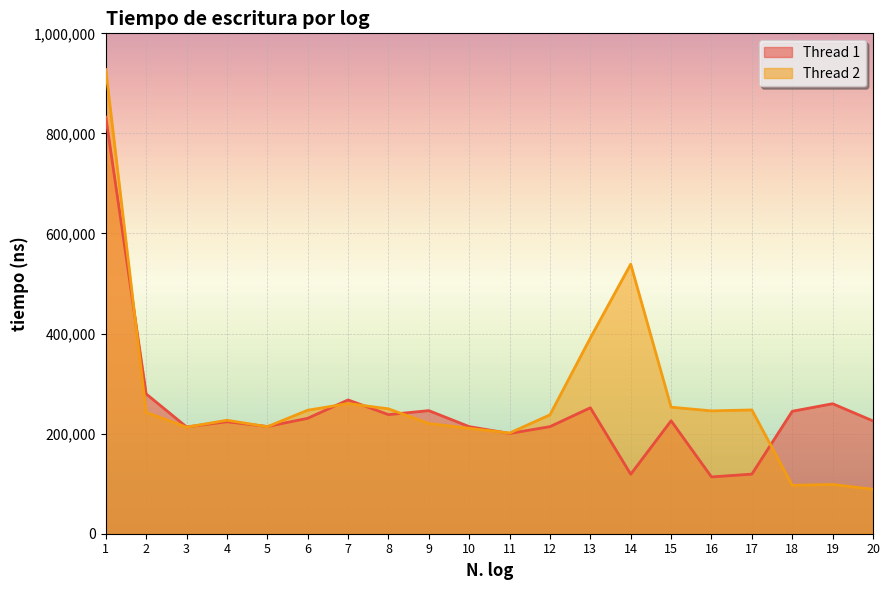

Reading left to right, list all the values displayed in this chart.

Thread 1: 832600	279400	213400	223800	214300	230700	267400	238000	246000	214000	200400	214000	251700	118900	225700	113500	119100	244700	259800	225400
Thread 2: 927400	242400	213000	226800	213900	246800	260100	249600	220300	210600	201200	237600	391200	538700	252900	245500	247400	96700	98400	88800